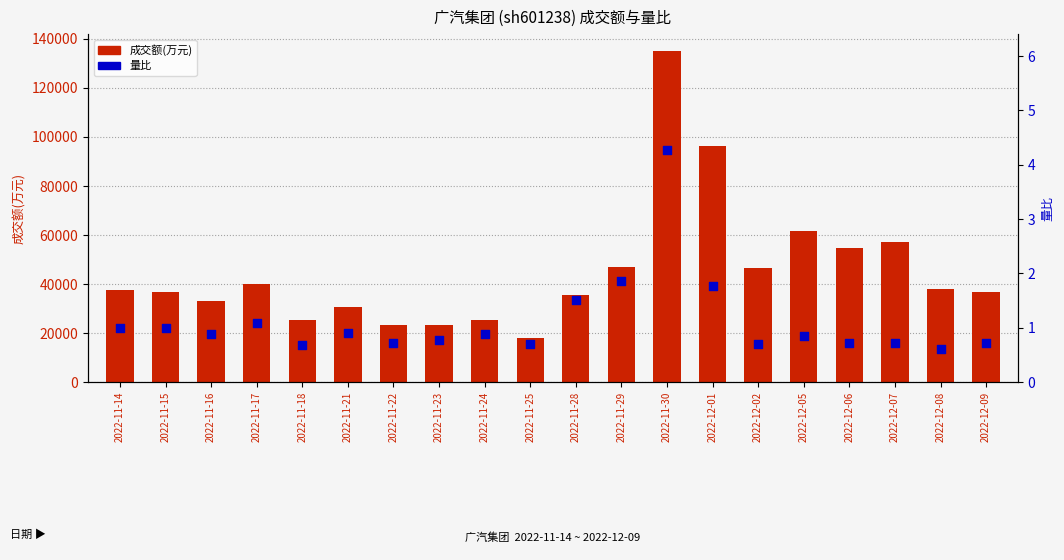

At which category is the sum across all series the highest?

2022-11-30